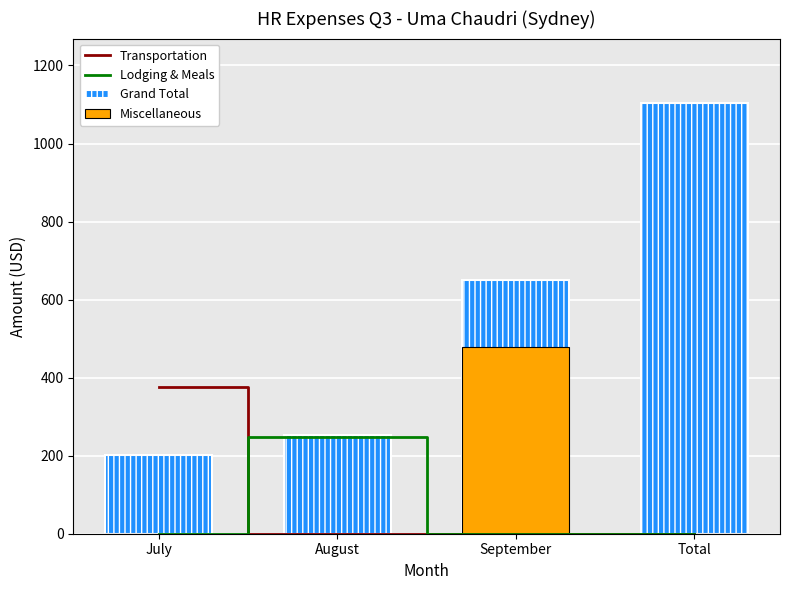

Reading left to right, what are all the values shown in this chart?

Transportation: 375.0	0.0	0.0	0.0
Lodging & Meals: 0.0	248.9	0.0	0.0
Grand Total: 200.9	253.2	649.3	1103.4
Miscellaneous: 0.0	0.0	479.4	0.0